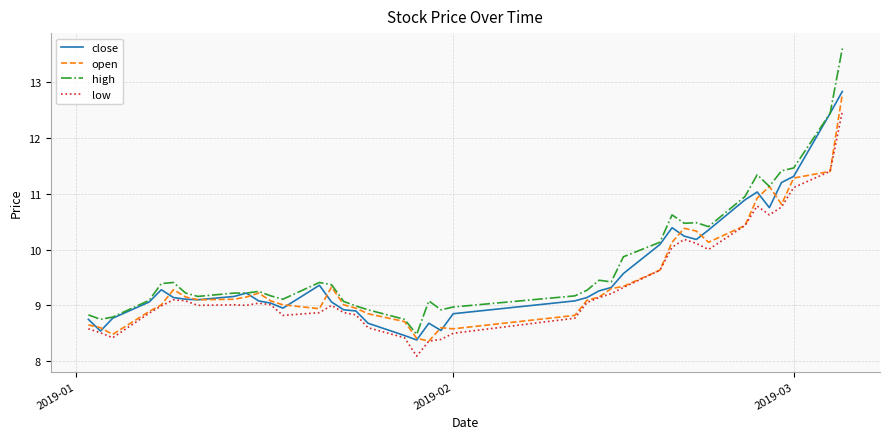

Which series has the largest range (max minus min)?

high